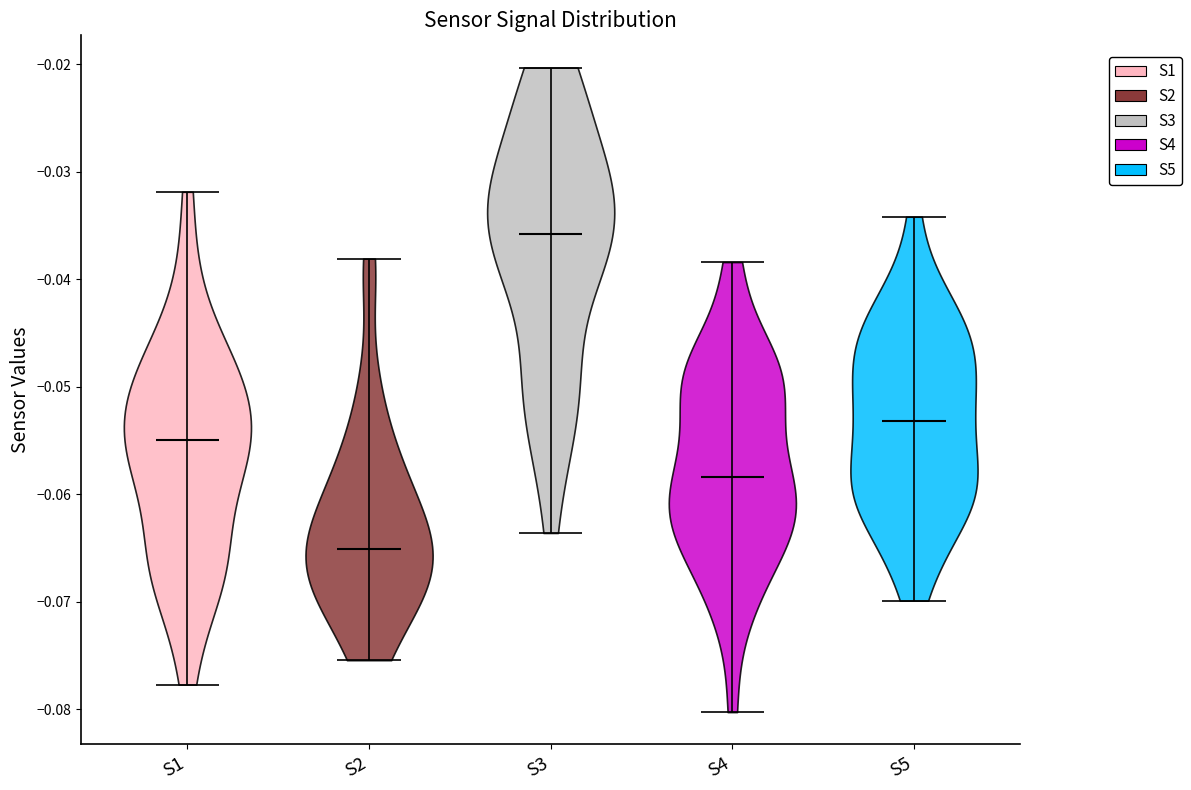

Where does the median line of the violin for S1 sit on the y-axis? The values are not printed on the chart, so give them approximately, as read against the axis.

-0.055